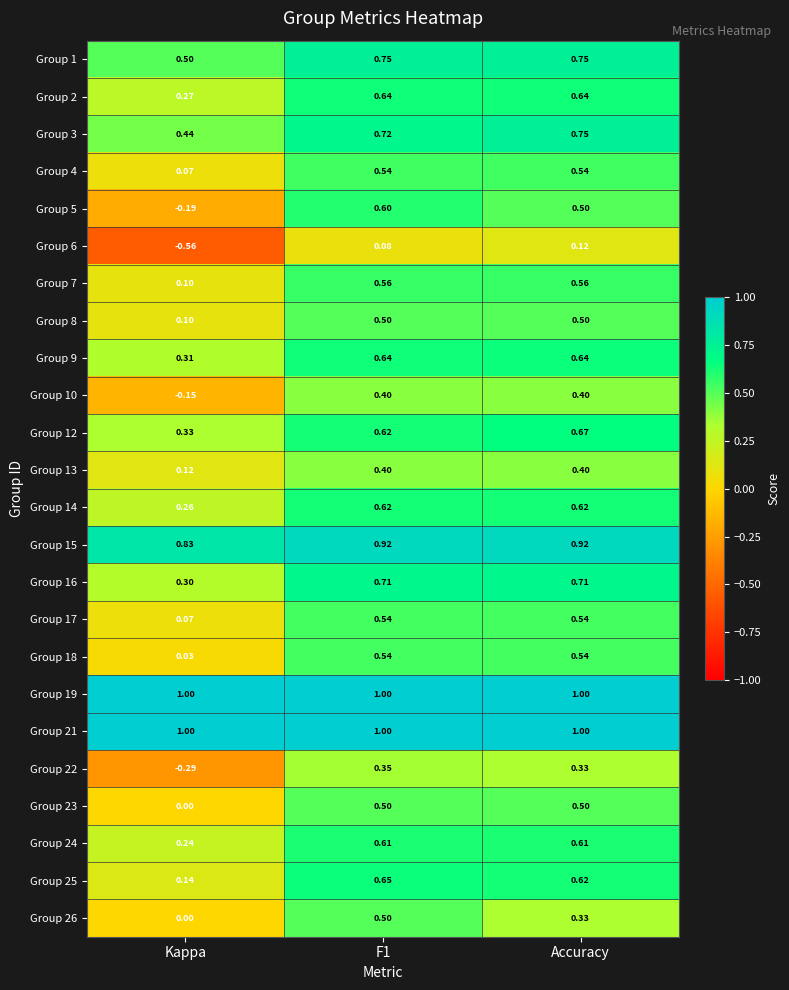

Is the value of Group 25 at Kappa greater than the value of Group 13 at Accuracy?

No